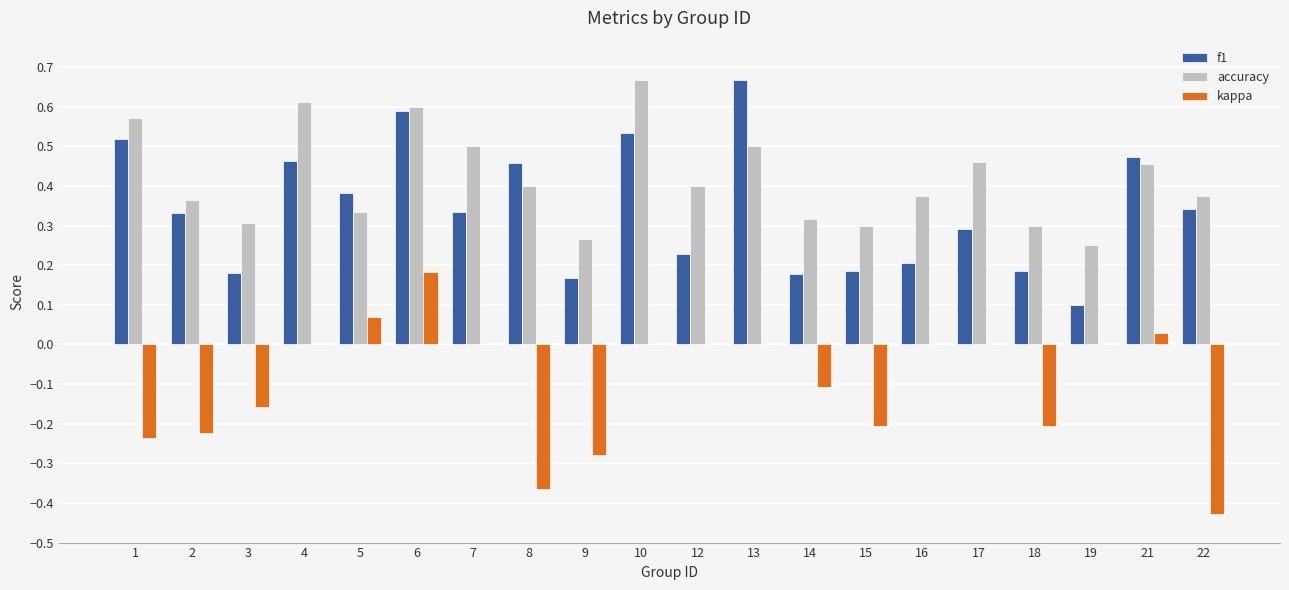

Which series has the widest spread of values?

kappa